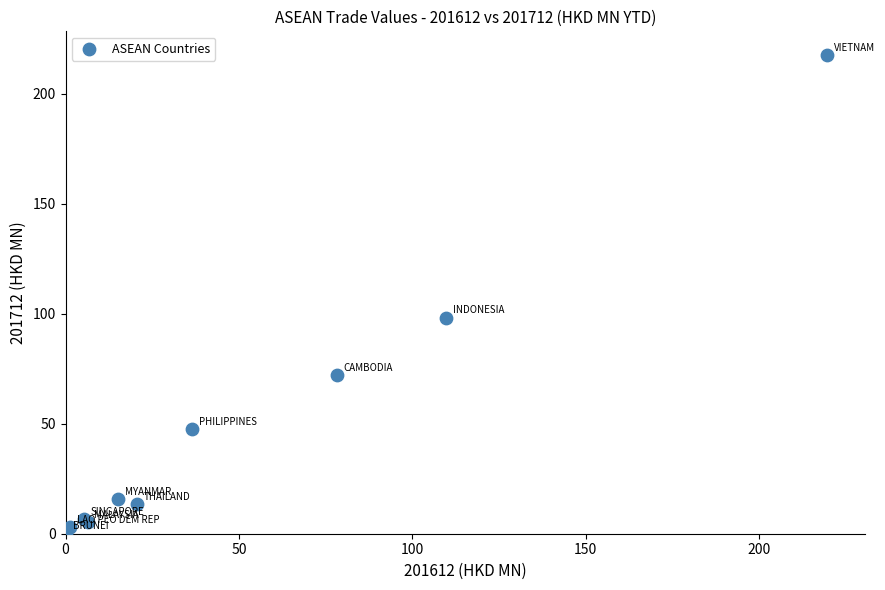

What Y value in the scatter plot is closest to 108?

98.3